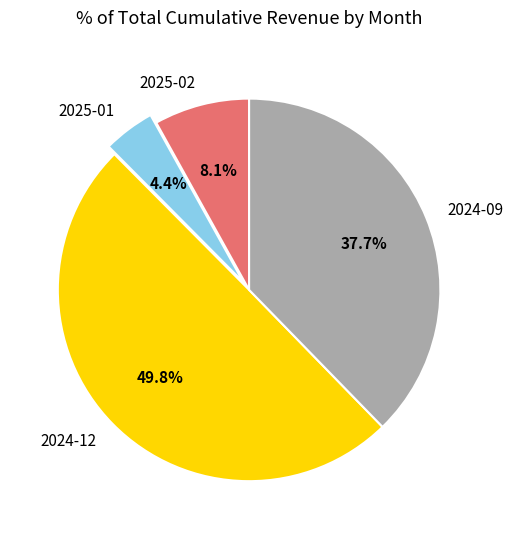

Rank the categories by value from lowest to highest.

2025-01, 2025-02, 2024-09, 2024-12